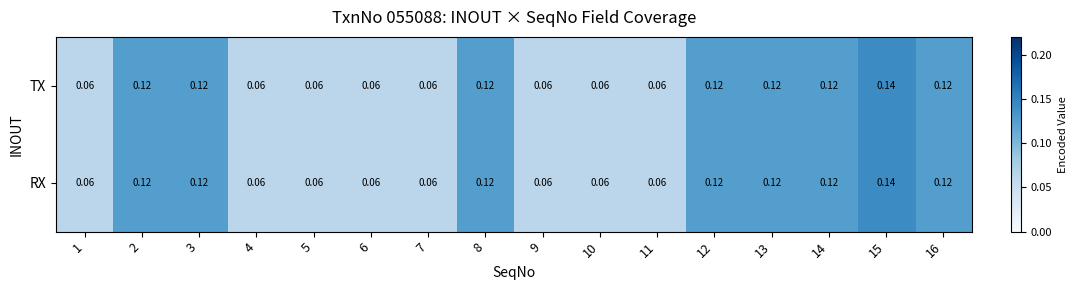

Is the value of RX at 16 greater than the value of TX at 1?

Yes